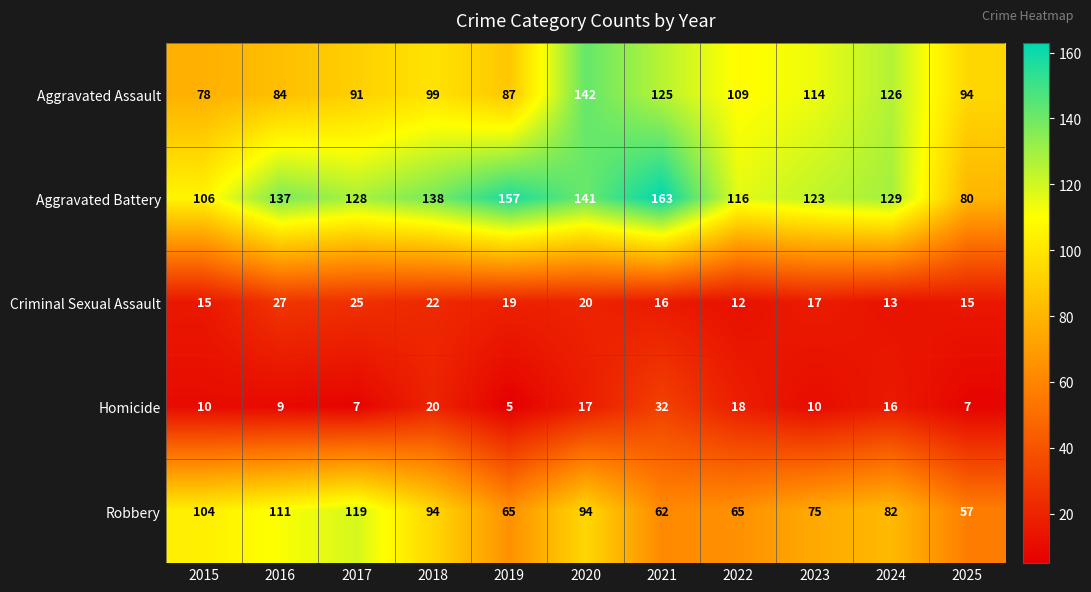

What is the difference between the maximum and second lowest values in the Aggravated Battery series?

57